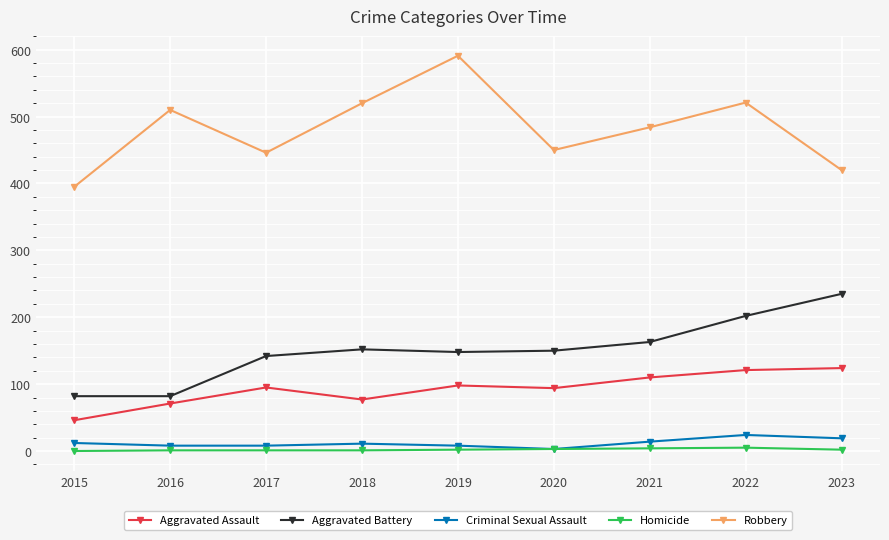

Is it true that Aggravated Assault equals 178 at 2022?

False